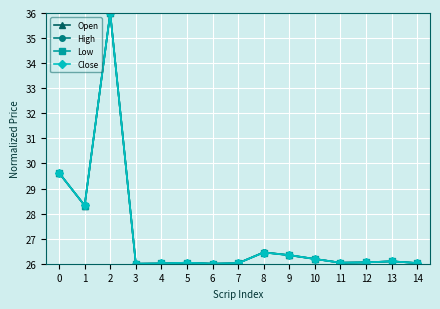

The Low series shows 40.3 at 9. True or false?

False